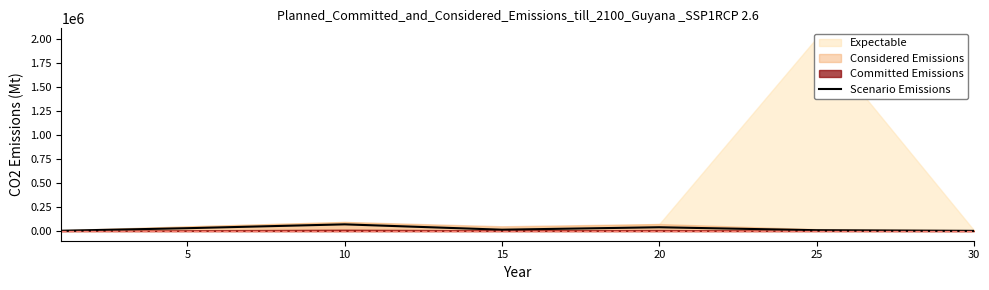

How many interior local valleys (lower than both neighbors) does the data have?

1